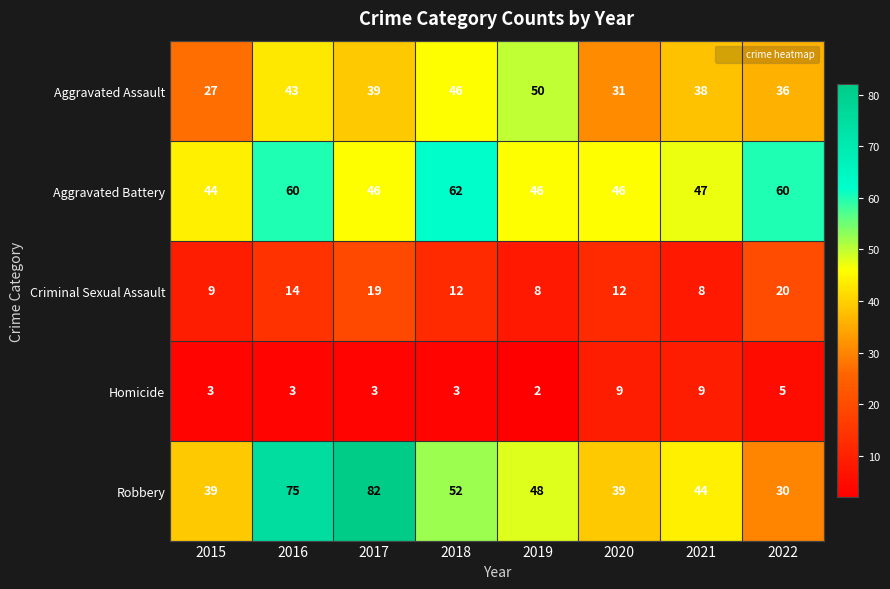

What is the difference between the highest and lowest values at 2022?

55